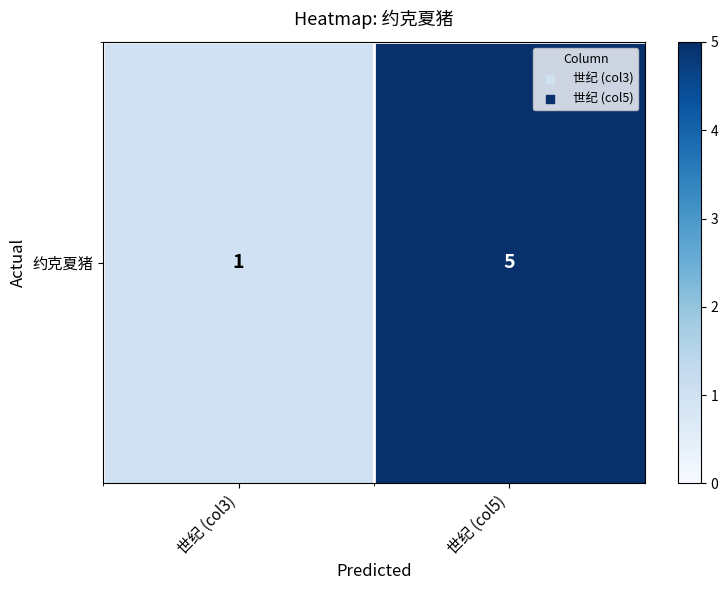

List the labels in order of value, smallest first.

世纪 (col3), 世纪 (col5)